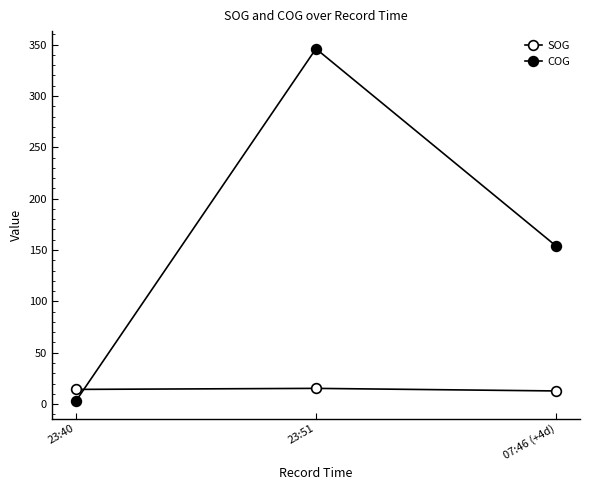

Reading left to right, transcribe all the data shown in this chart.

SOG: 23:40=14.3	23:51=15.3	07:46 (+4d)=12.8
COG: 23:40=3.0	23:51=346.0	07:46 (+4d)=154.0